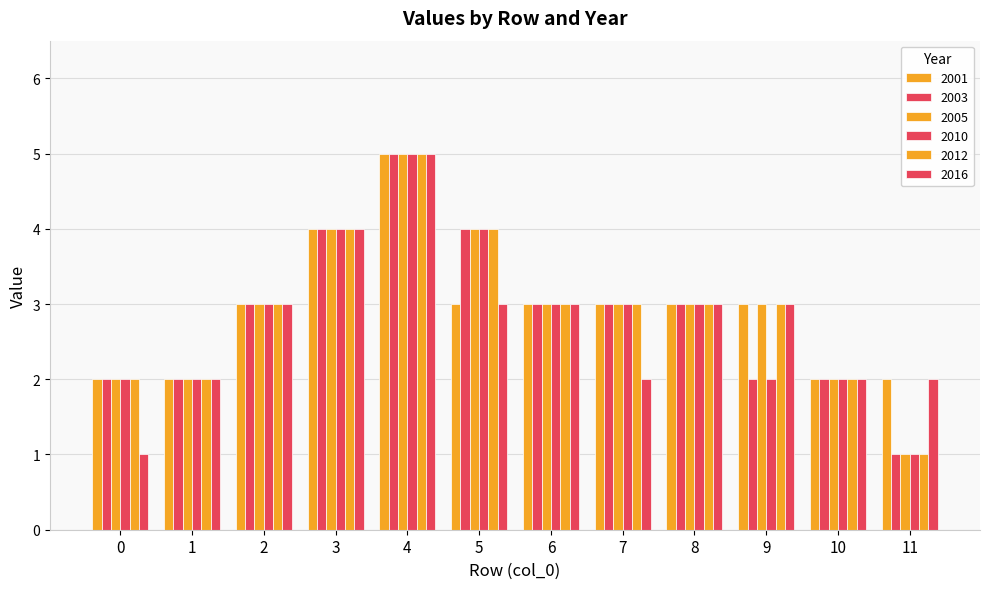

Reading left to right, transcribe all the data shown in this chart.

2001: 2	2	3	4	5	3	3	3	3	3	2	2
2003: 2	2	3	4	5	4	3	3	3	2	2	1
2005: 2	2	3	4	5	4	3	3	3	3	2	1
2010: 2	2	3	4	5	4	3	3	3	2	2	1
2012: 2	2	3	4	5	4	3	3	3	3	2	1
2016: 1	2	3	4	5	3	3	2	3	3	2	2